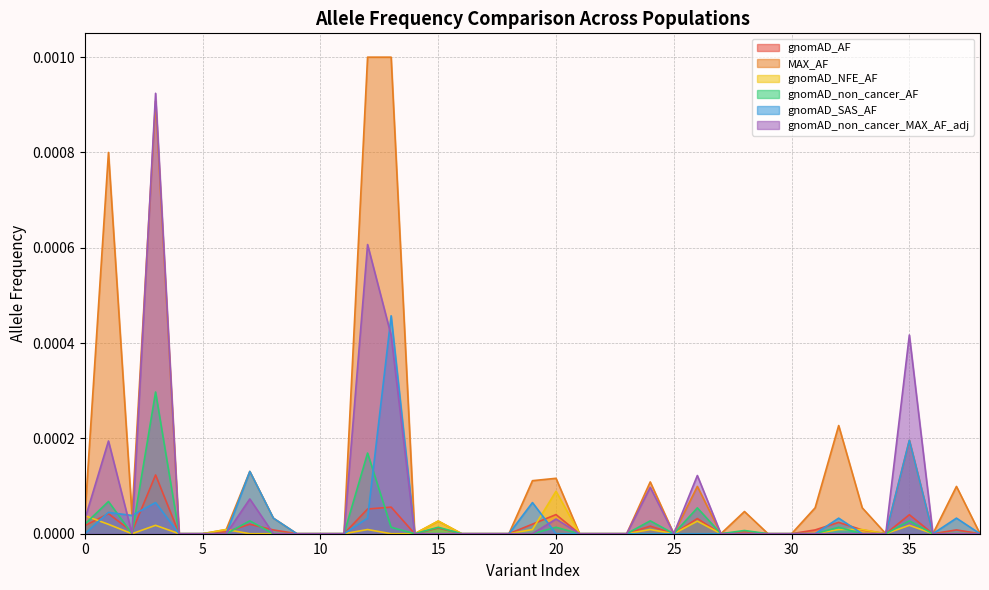

True or false: gnomAD_AF has more than 2 points higher than both neighbors.

True